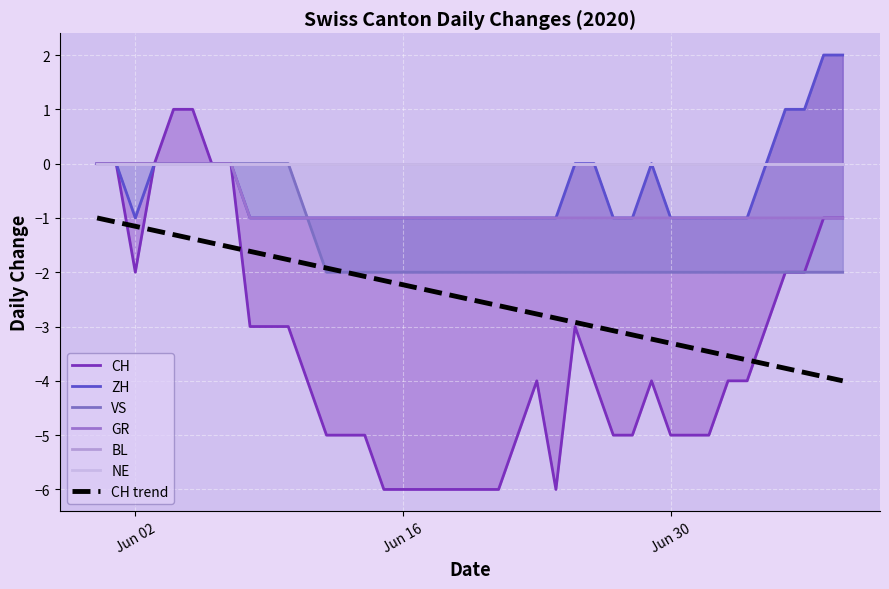

Read the ZH value at Jun 16.

-1